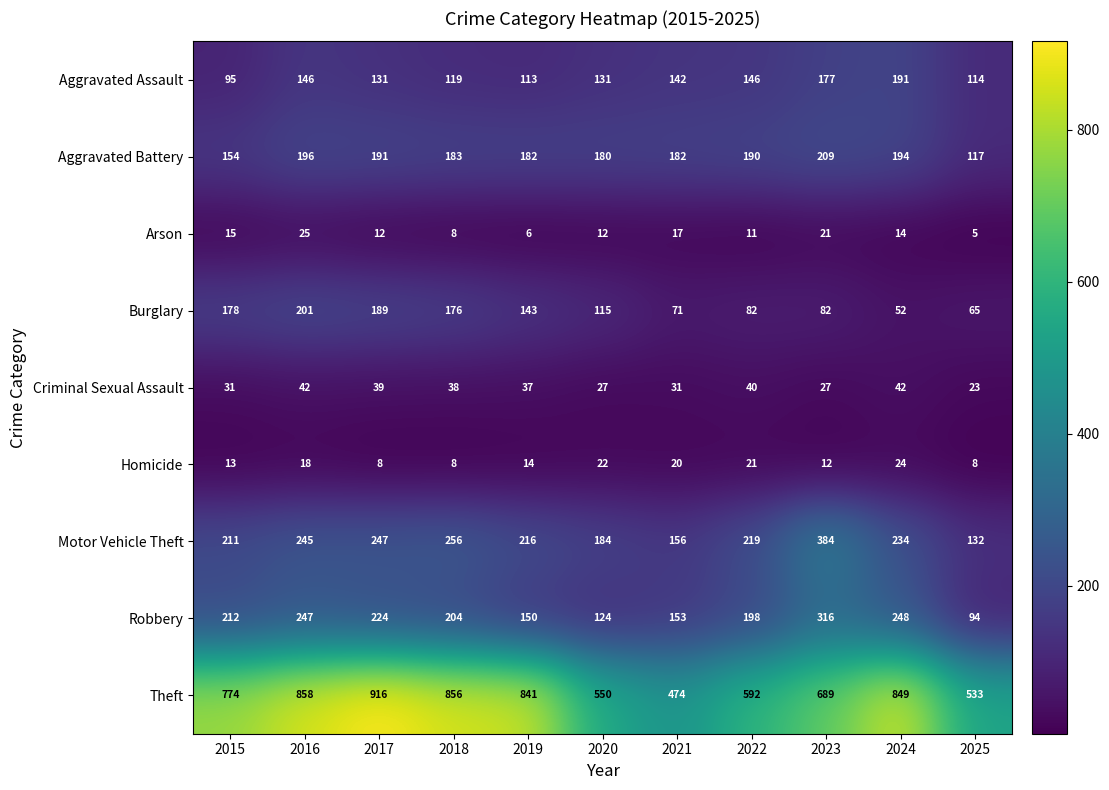

At which label is Motor Vehicle Theft closest to 258?

2018